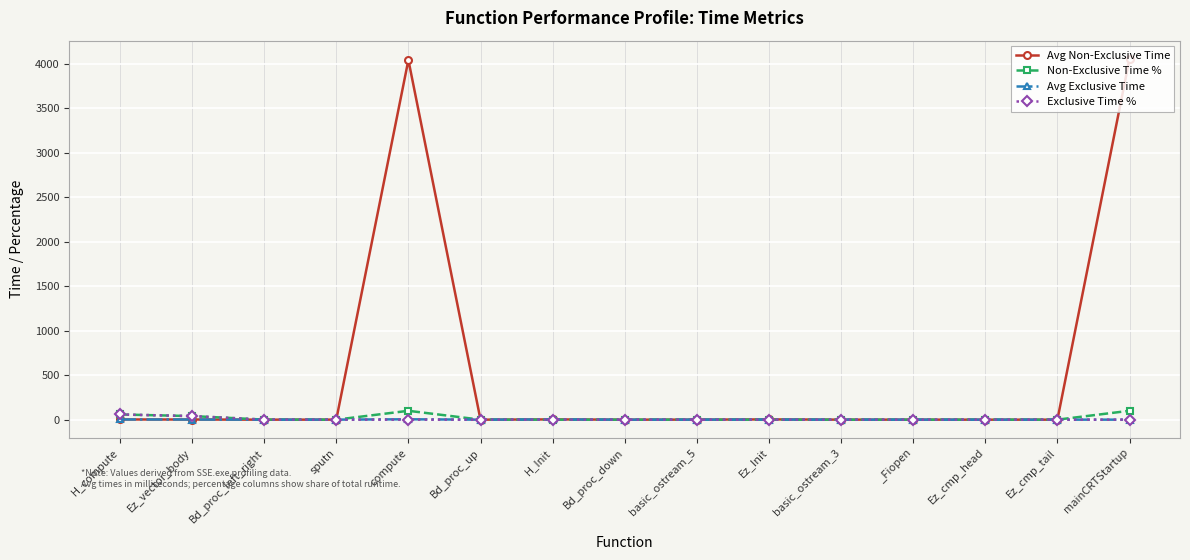

Which series has the widest spread of values?

Avg Non-Exclusive Time